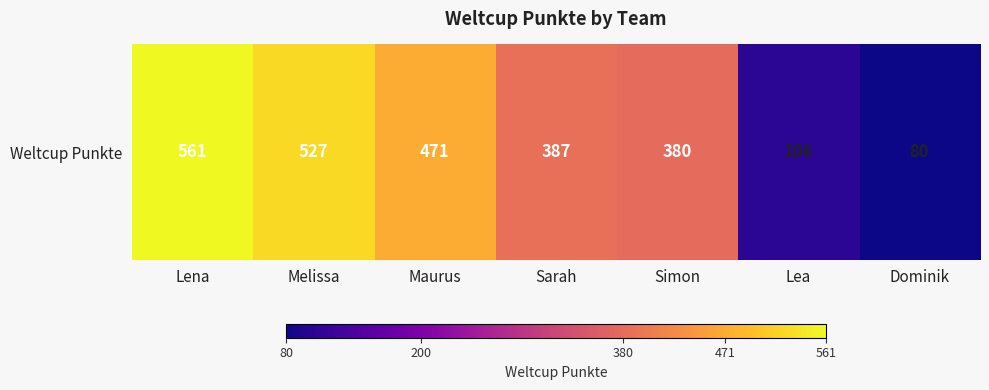

List the labels in order of value, largest first.

Lena, Melissa, Maurus, Sarah, Simon, Lea, Dominik